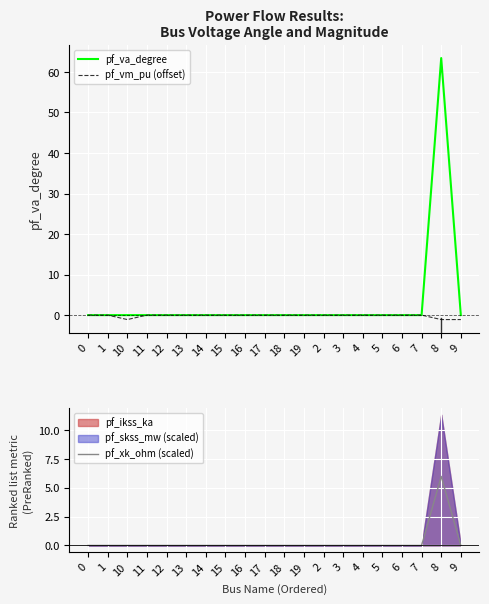

What position from the right is 2?

8